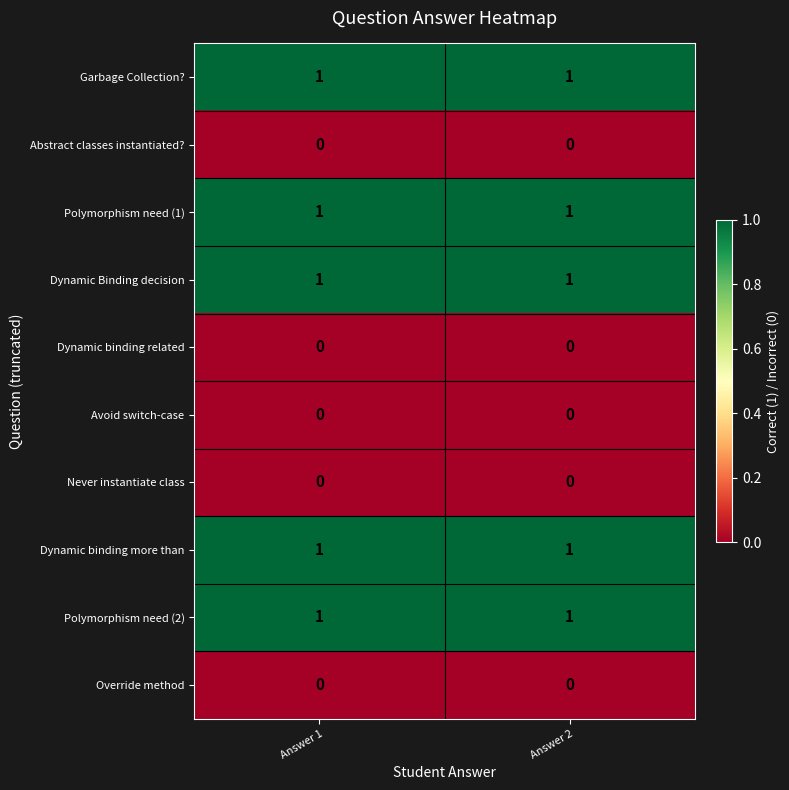

The value of Garbage Collection? at Answer 2 is 0. True or false?

False